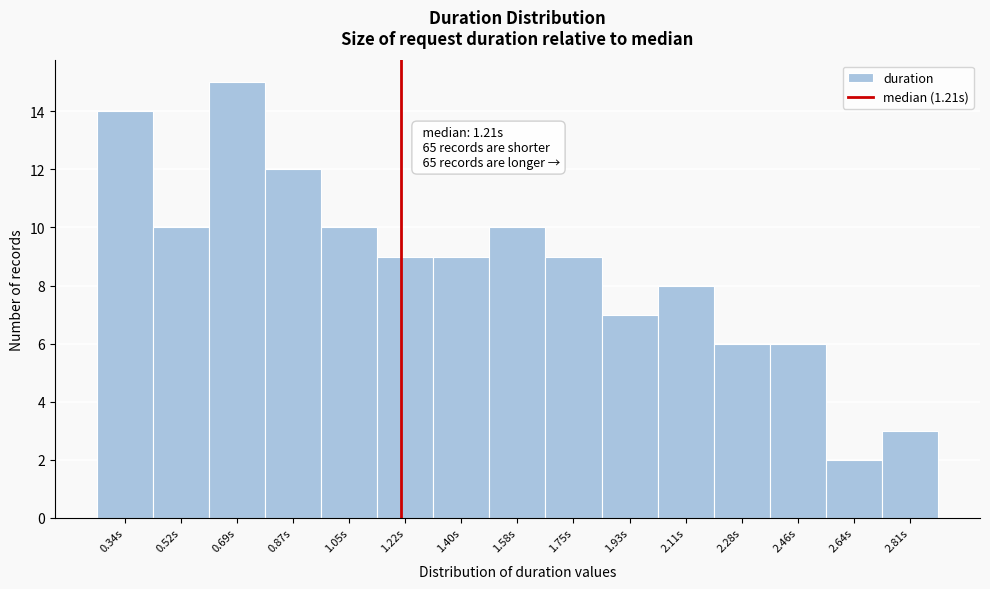

Over which range of the x-axis is the bar tallest?

0.60 to 0.78